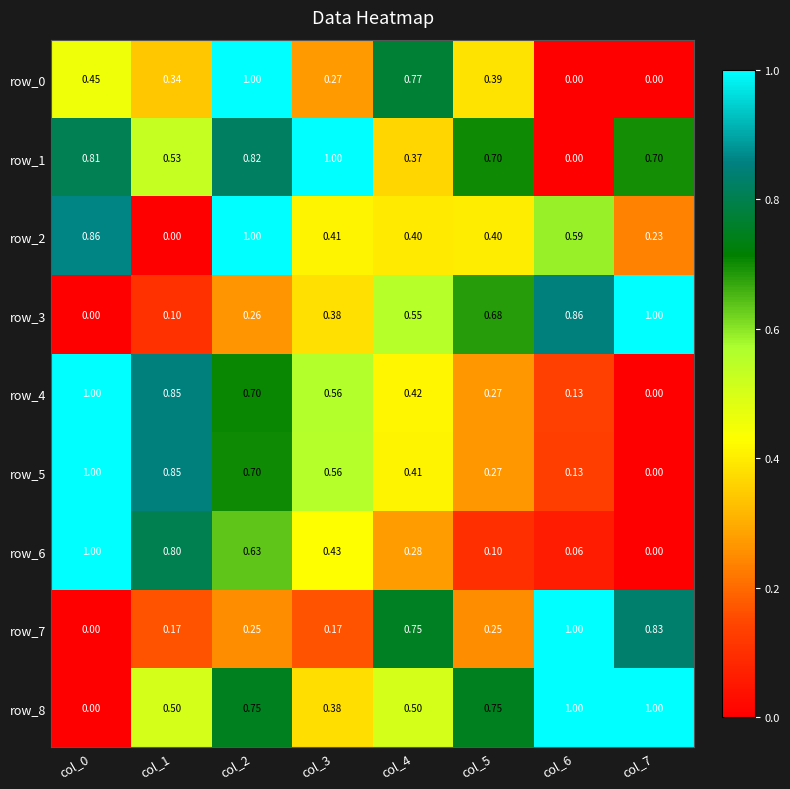

Is the value of row_2 at col_2 greater than the value of row_4 at col_3?

Yes